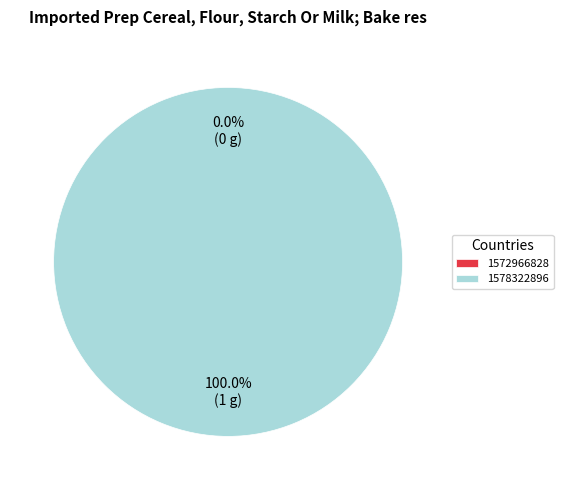

What is the change in value from 1572966828 to 1578322896?

+1